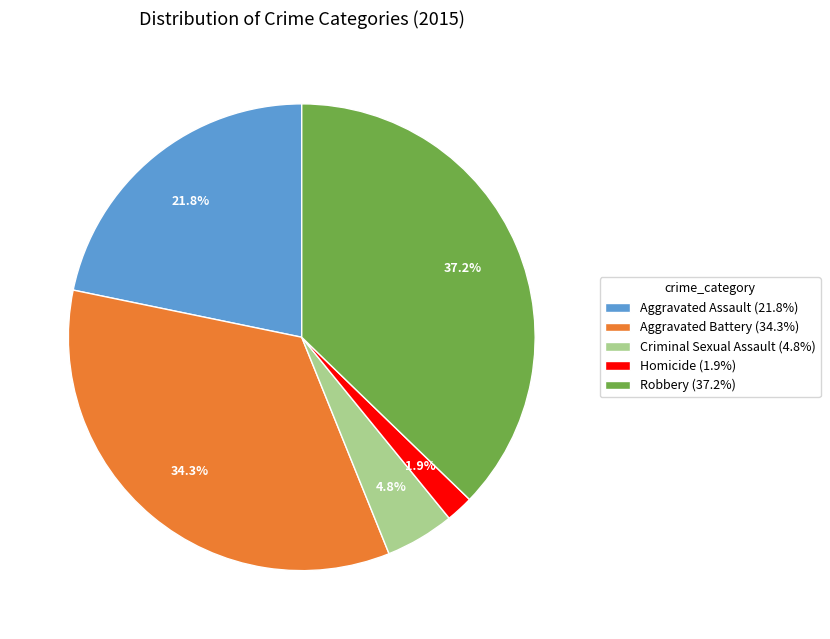

Does any single category account for the majority?

No